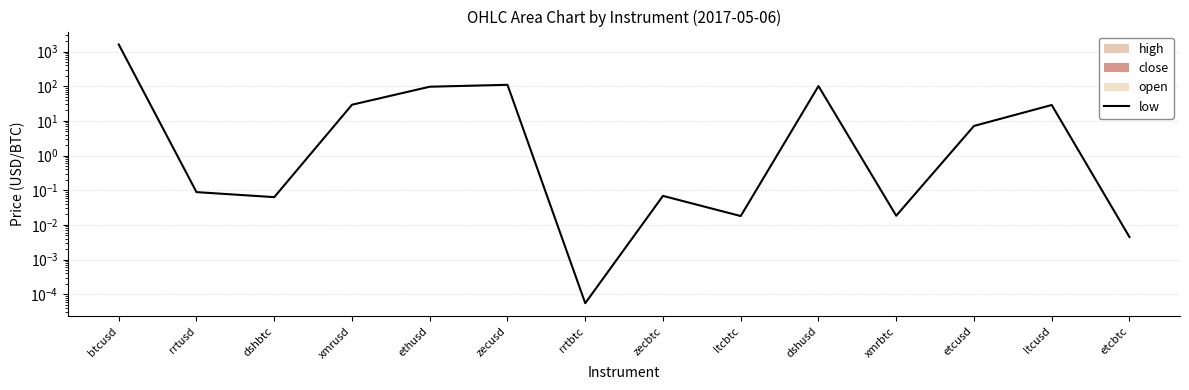

Rank the categories by value from lowest to highest.

rrtbtc, etcbtc, ltcbtc, xmrbtc, dshbtc, zecbtc, rrtusd, etcusd, ltcusd, xmrusd, ethusd, dshusd, zecusd, btcusd